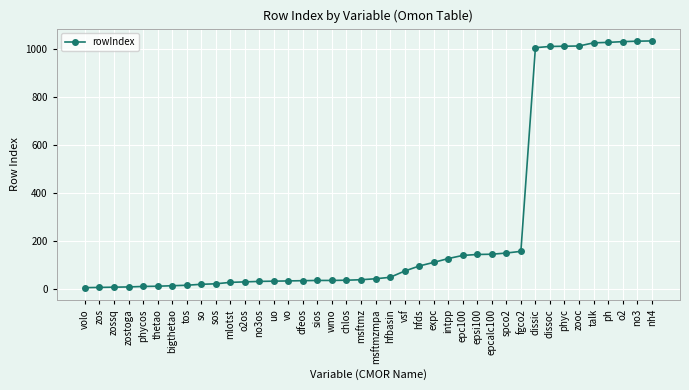

True or false: the data shows 249 at epc100.

False